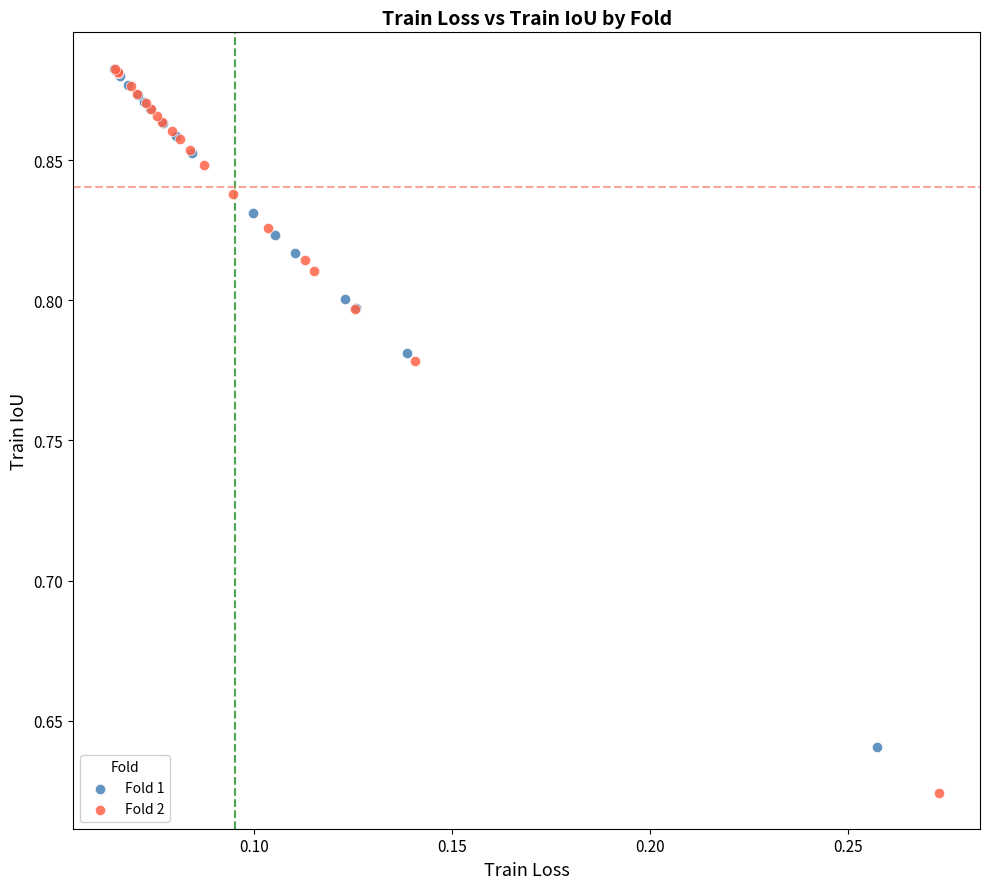

Which series has the largest Y range (max minus min)?

Fold 2